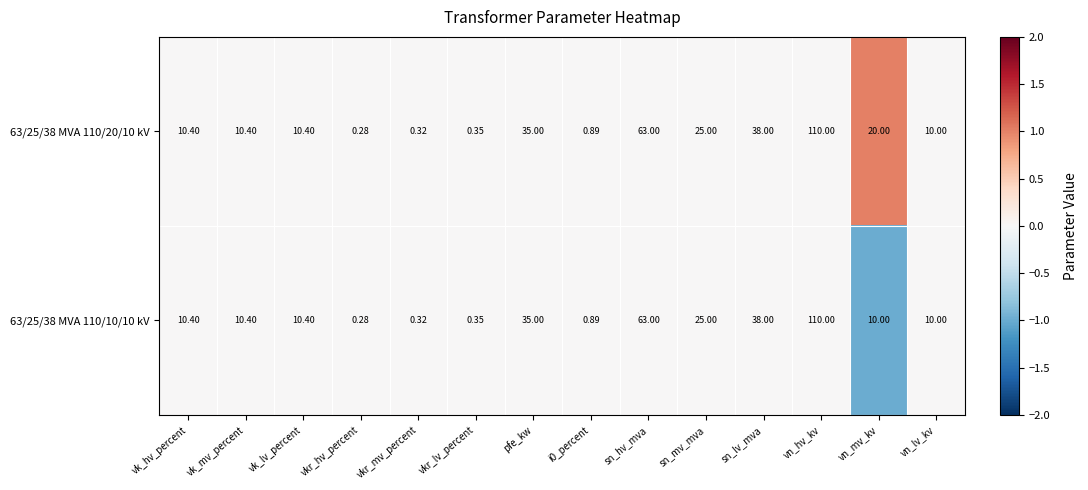

At which label is 63/25/38 MVA 110/20/10 kV closest to 55?

sn_hv_mva